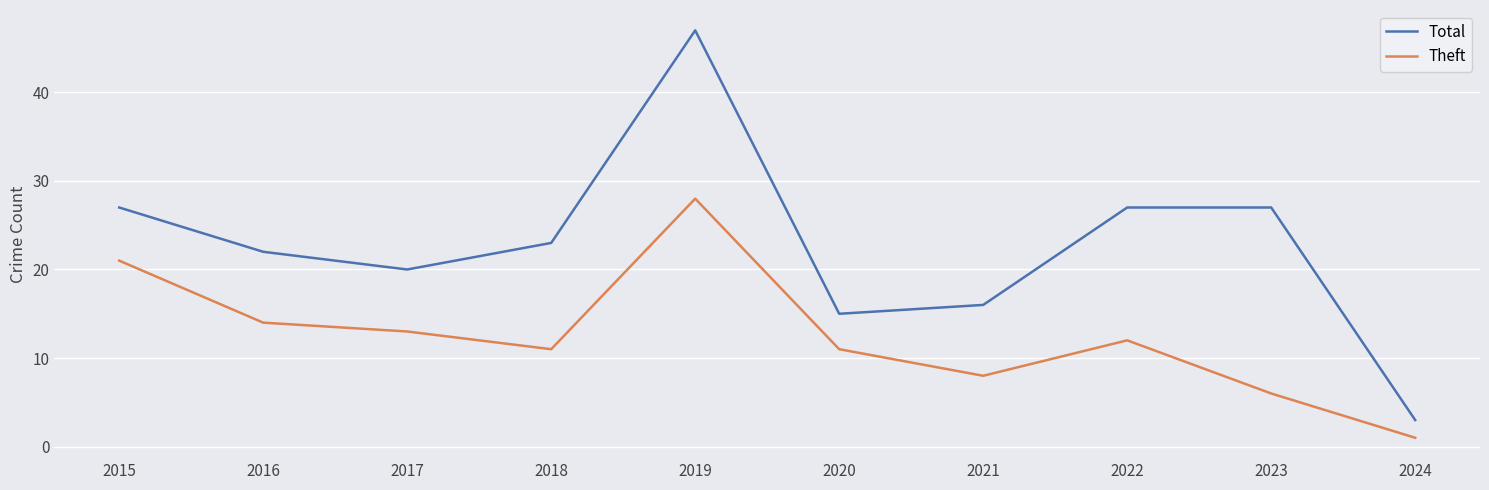

What is the maximum value shown in the chart?

47